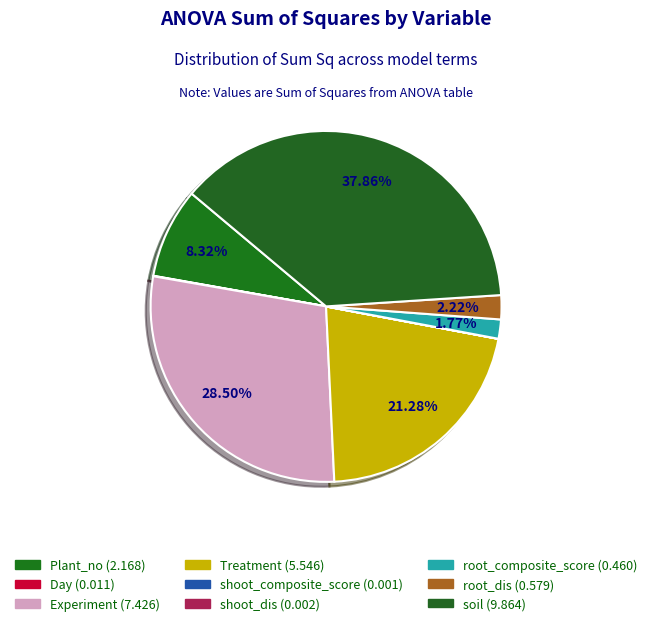

Count the number of slices in the pie.

9